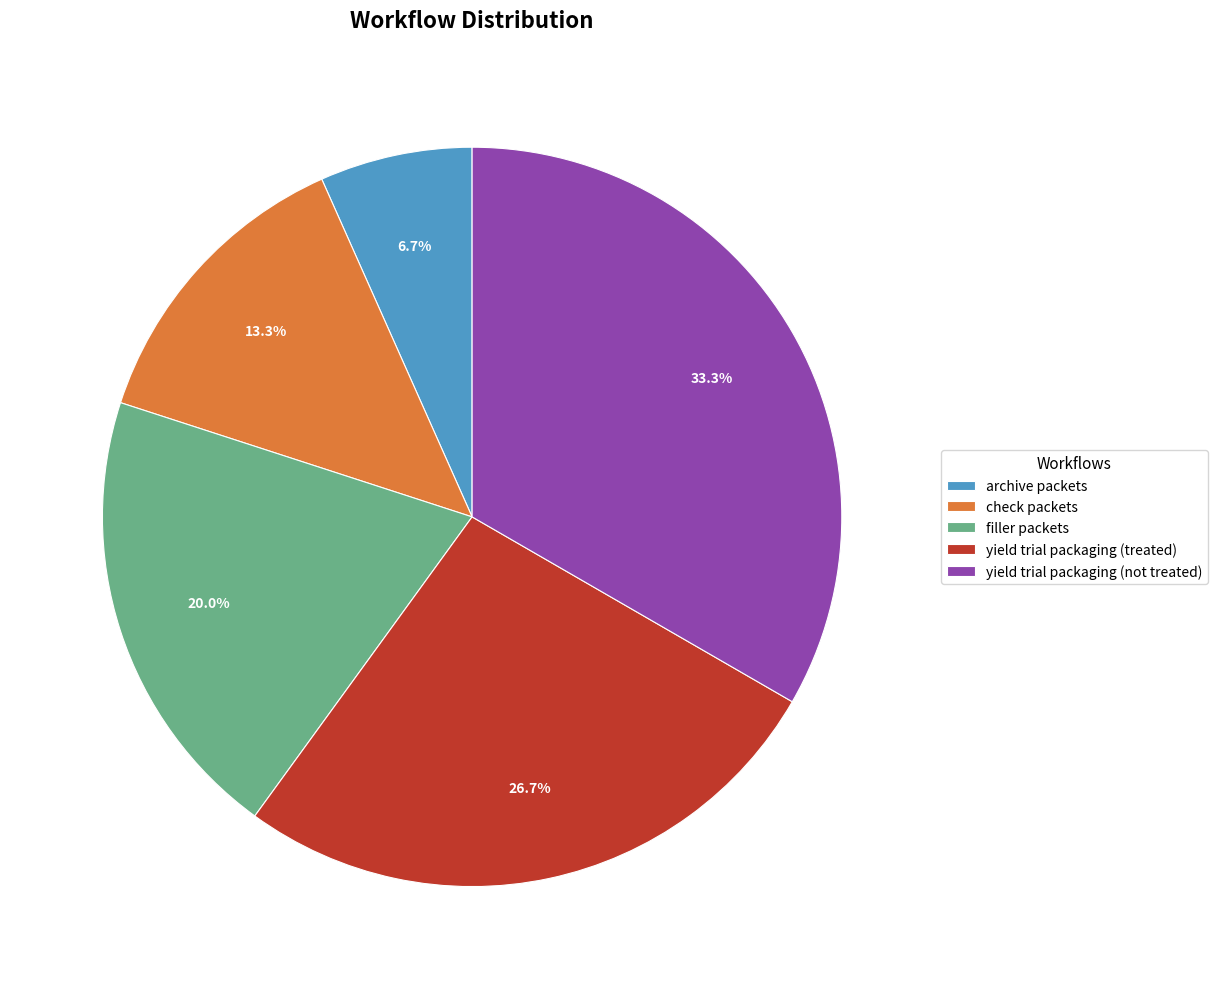

Between yield trial packaging (treated) and archive packets, which is larger?

yield trial packaging (treated)